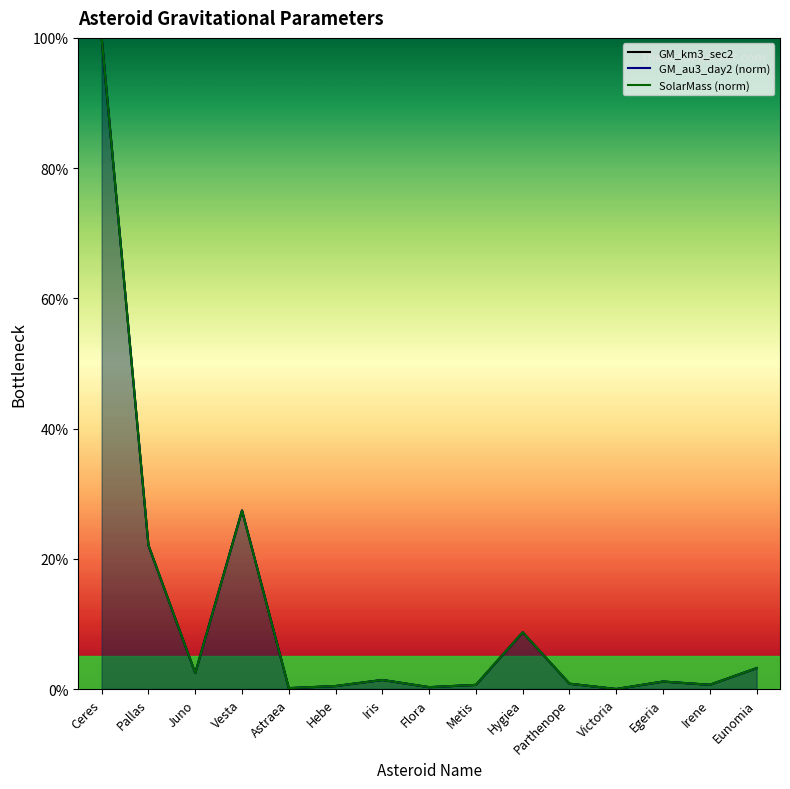

Rank the series at Ceres from highest to lowest value.

GM_km3_sec2, GM_au3_day2 (norm), SolarMass (norm)